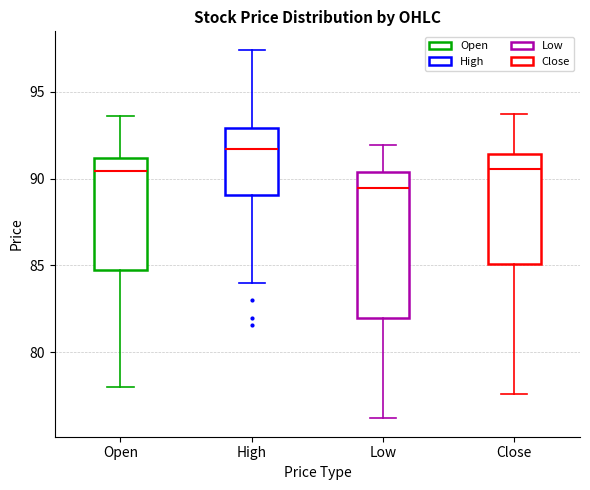

Reading left to right, read every box against the y-axis: the position of its median line, the range the box covers, and the ends of its whiskers. The values are not printed on the chart, so give them approximately, as read against the axis.

Open: median 90.5, box 84.5 to 91.0, whiskers 78.0 to 93.5
High: median 91.5, box 89.0 to 93.0, whiskers 84.0 to 97.5
Low: median 89.5, box 82.0 to 90.5, whiskers 76.0 to 92.0
Close: median 90.5, box 85.0 to 91.5, whiskers 77.5 to 93.5